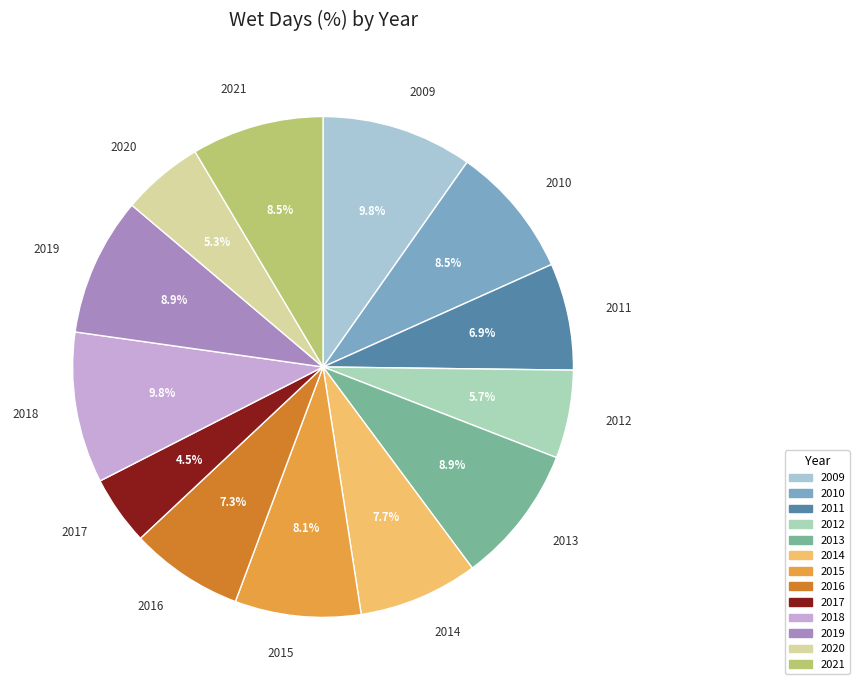

Does 2017 account for over 50% of the chart?

No